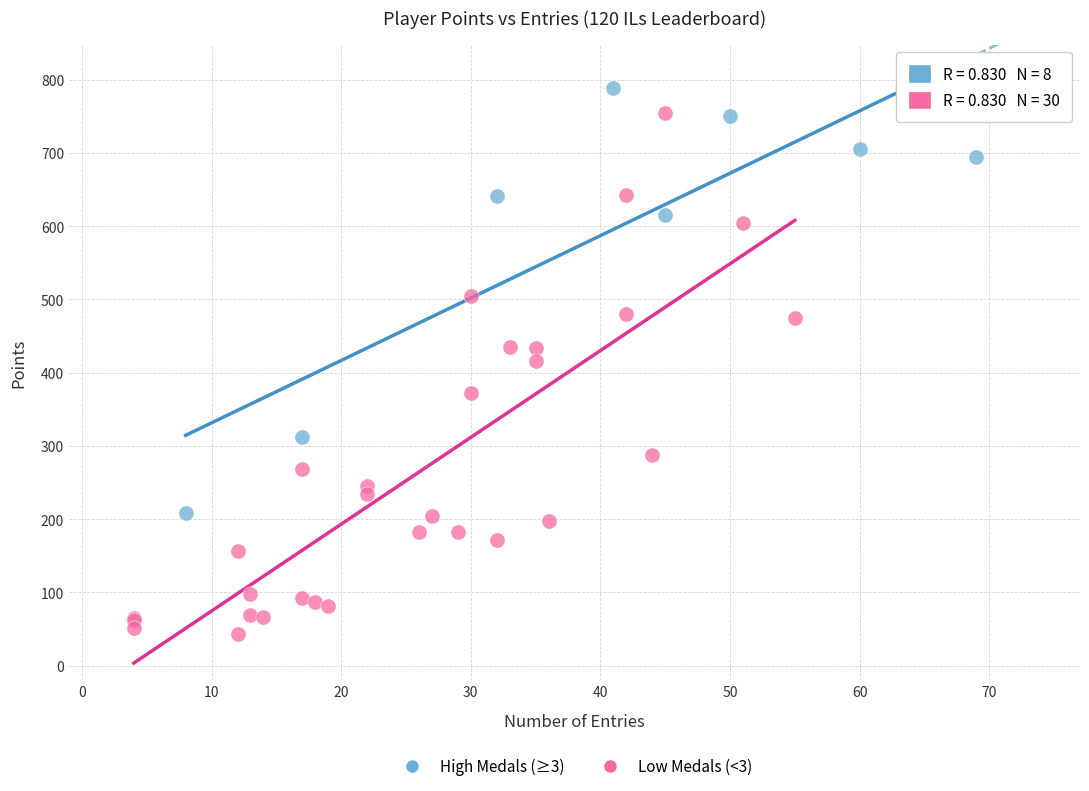

Which series contains the highest Y value?

High Medals (≥3)